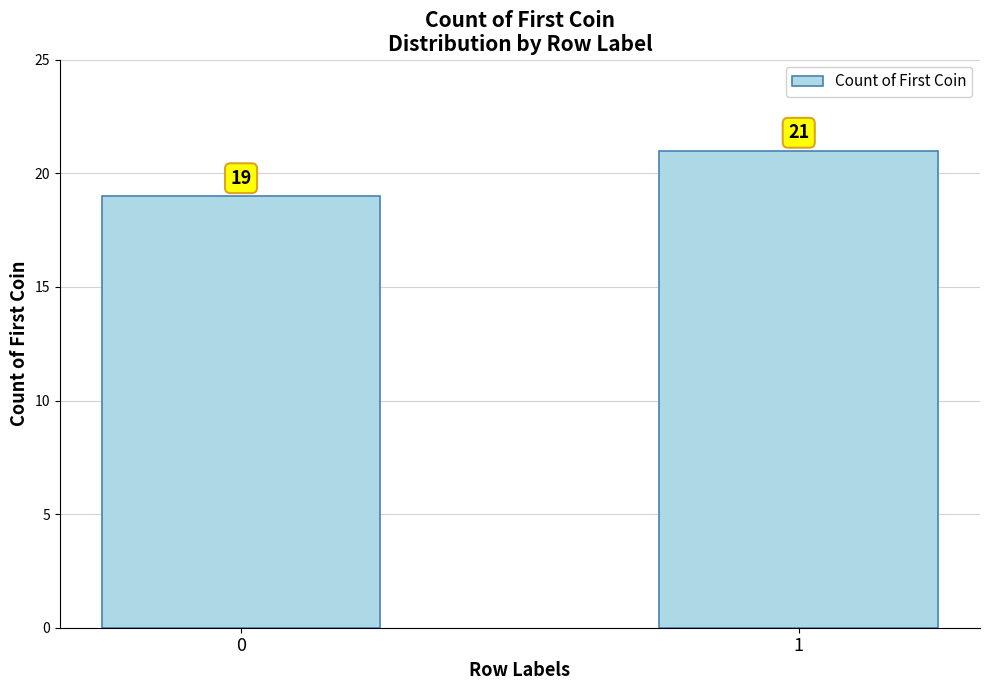

What is the difference between the values at 1 and 0?

2